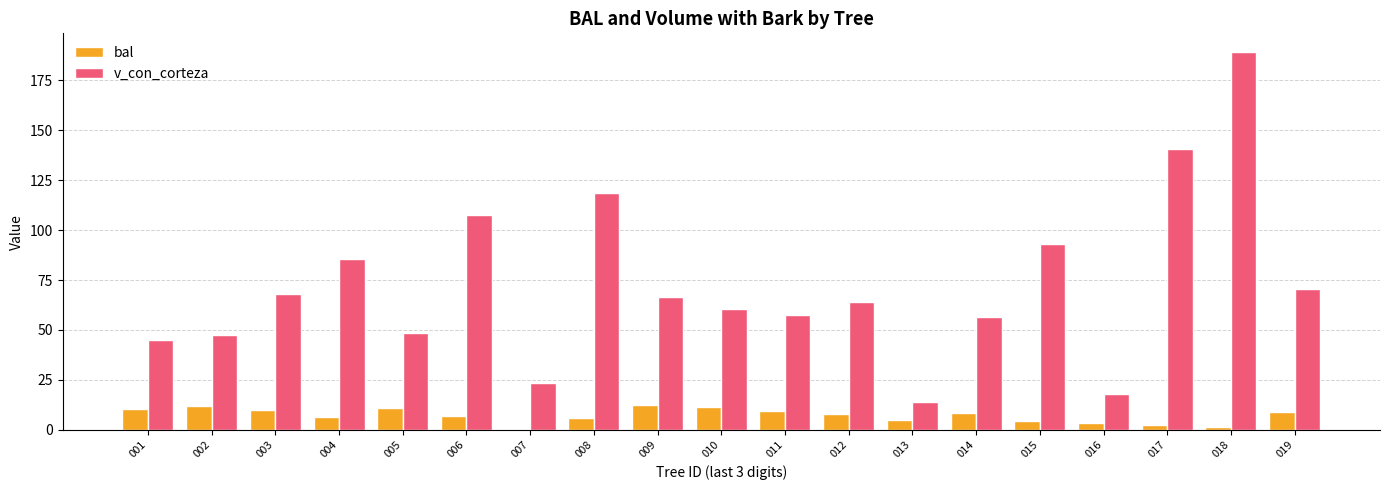

What is the sum of the bal values at 007 and 001?

10.6